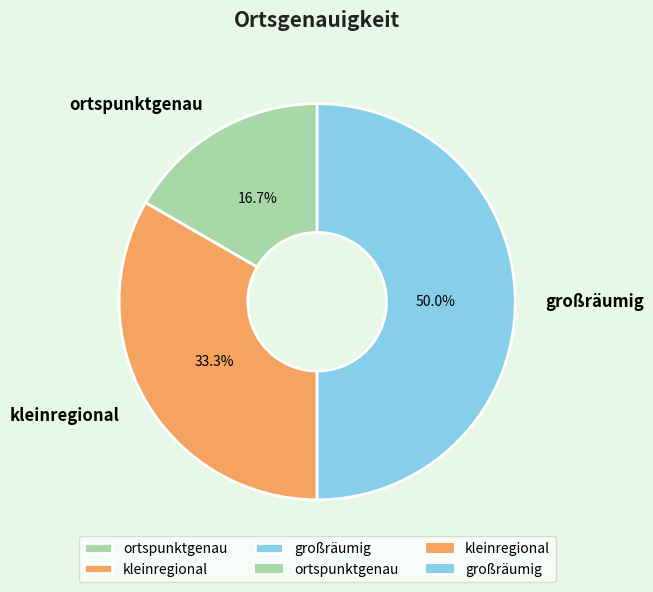

Rank the categories by value from lowest to highest.

ortspunktgenau, kleinregional, großräumig